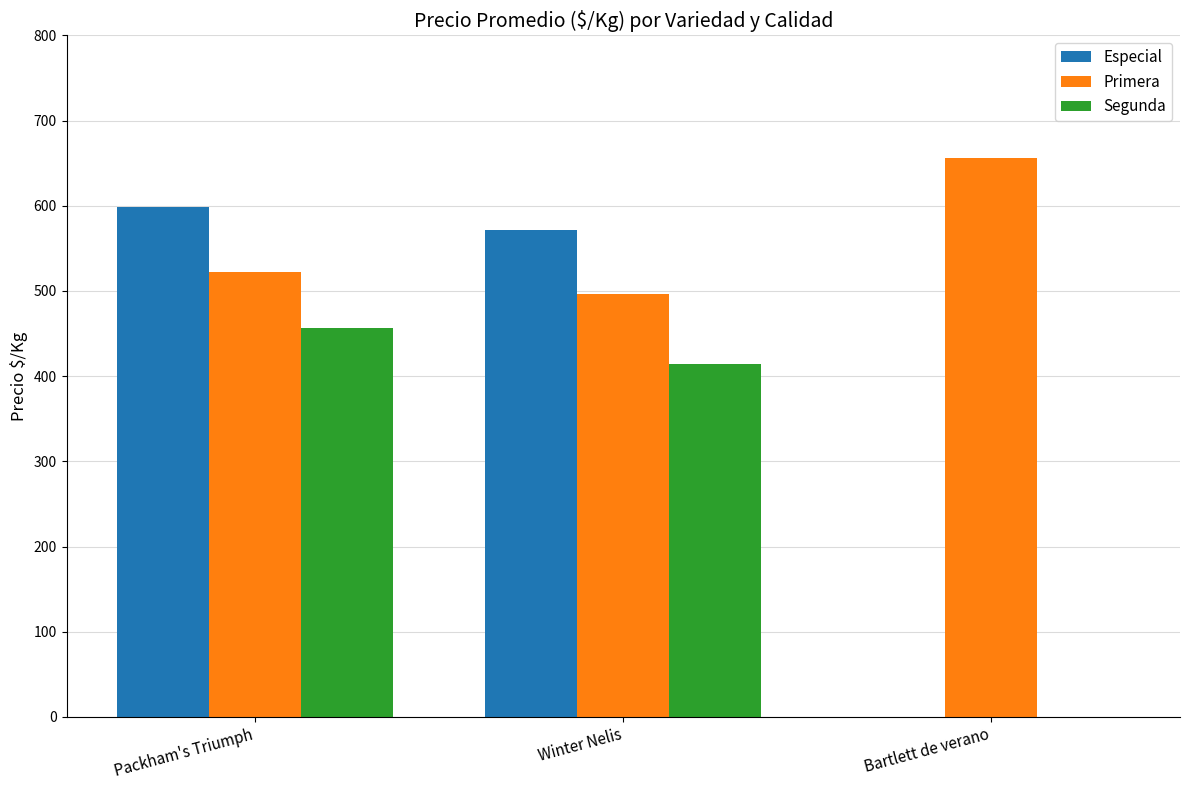

How many values in Especial are above zero?

2